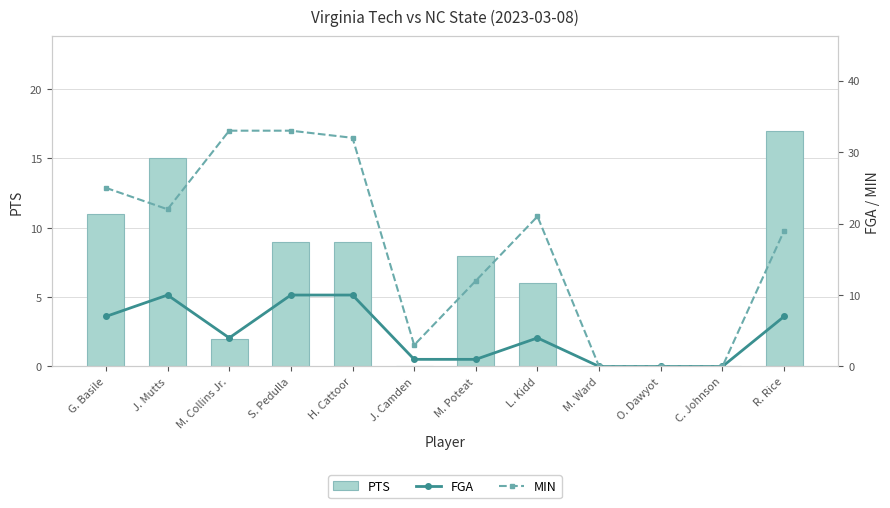

Between G. Basile and S. Pedulla, which series saw the biggest shift?

MIN